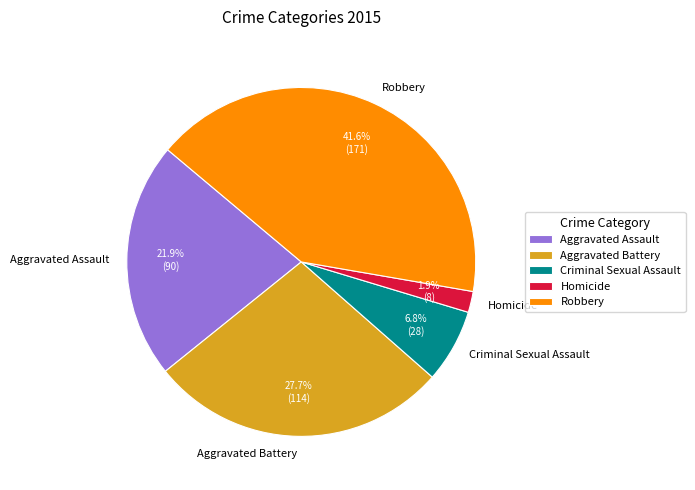

Between Aggravated Assault and Criminal Sexual Assault, which is larger?

Aggravated Assault